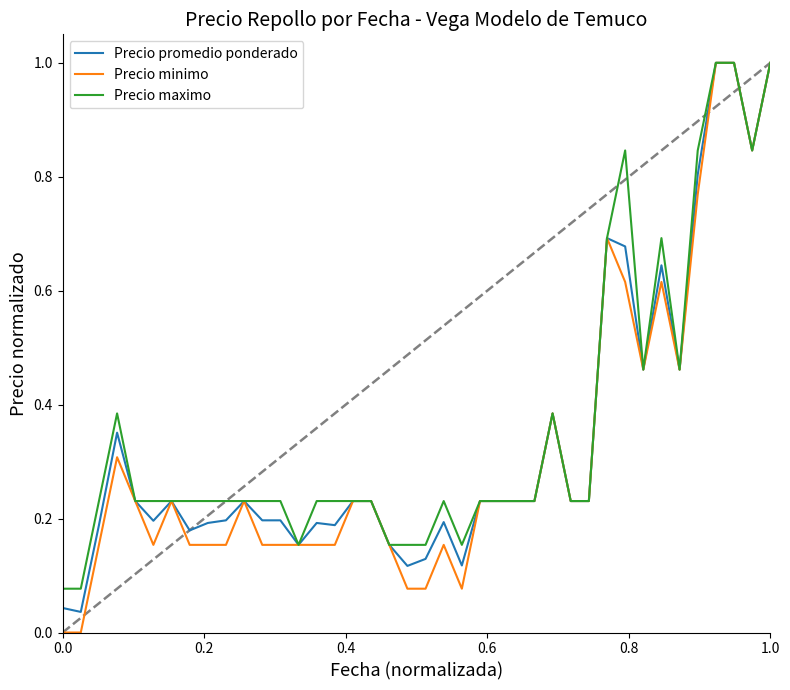

Which series has the largest range (max minus min)?

Precio minimo